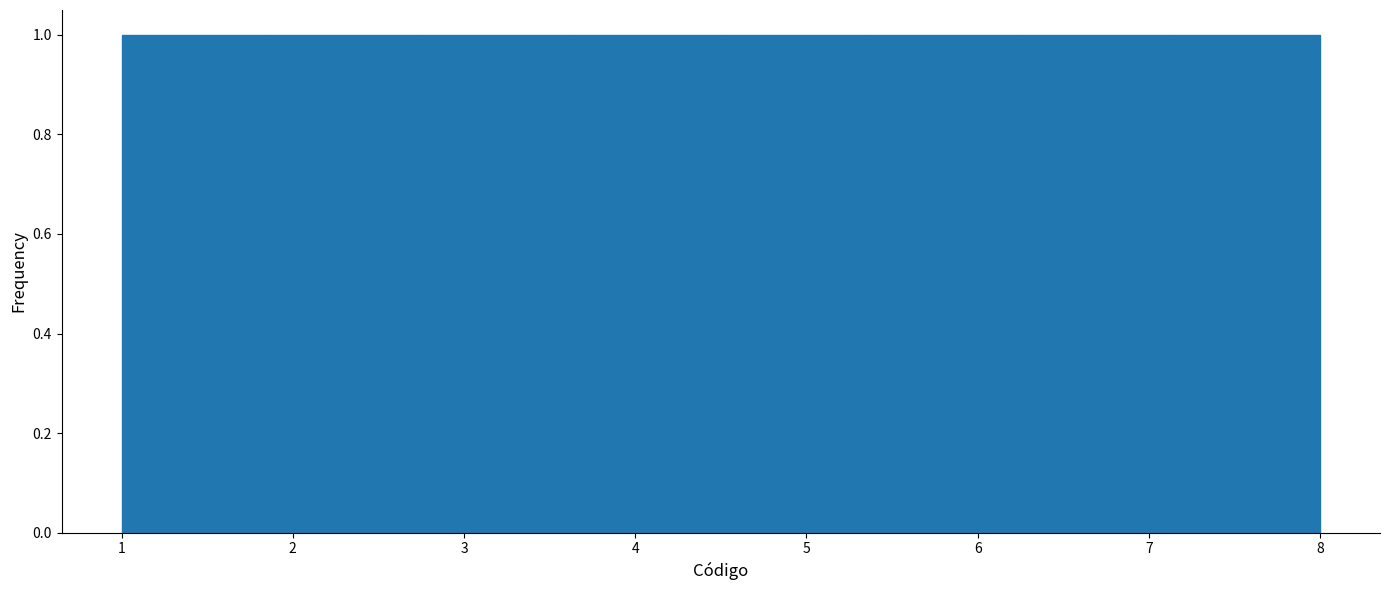

How tall is the bar that spans 5.4 to 6.3 on the x-axis? Neither the bar edges nor the heights are printed on the chart, so give them approximately, as read against the axes.

1